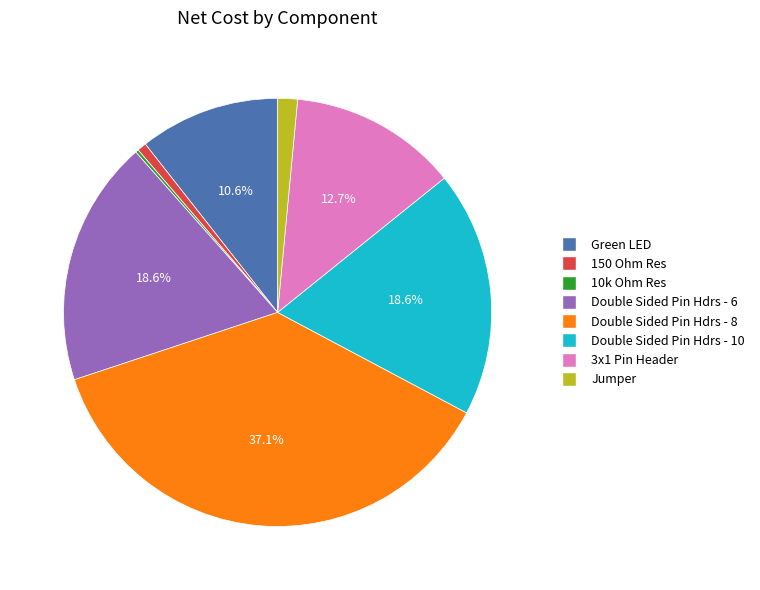

Which slice is the largest?

Double Sided Pin Hdrs - 8